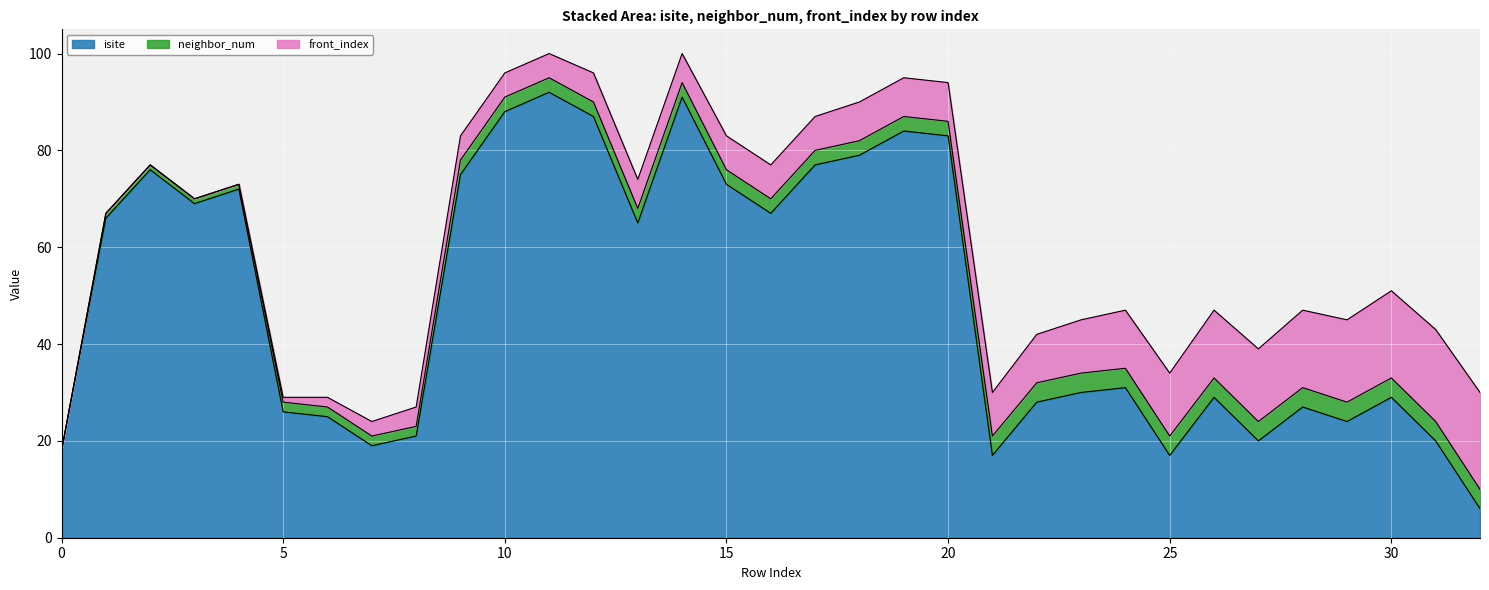

Between 3 and 16, which series saw the biggest shift?

front_index